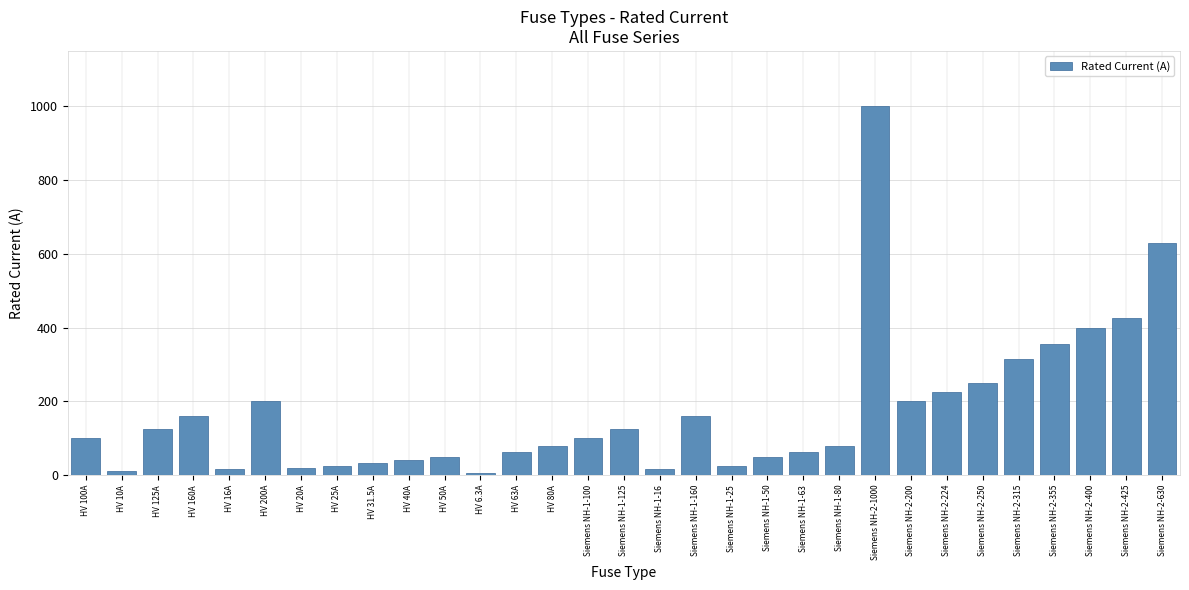

What is the difference between the maximum and minimum values?

993.7